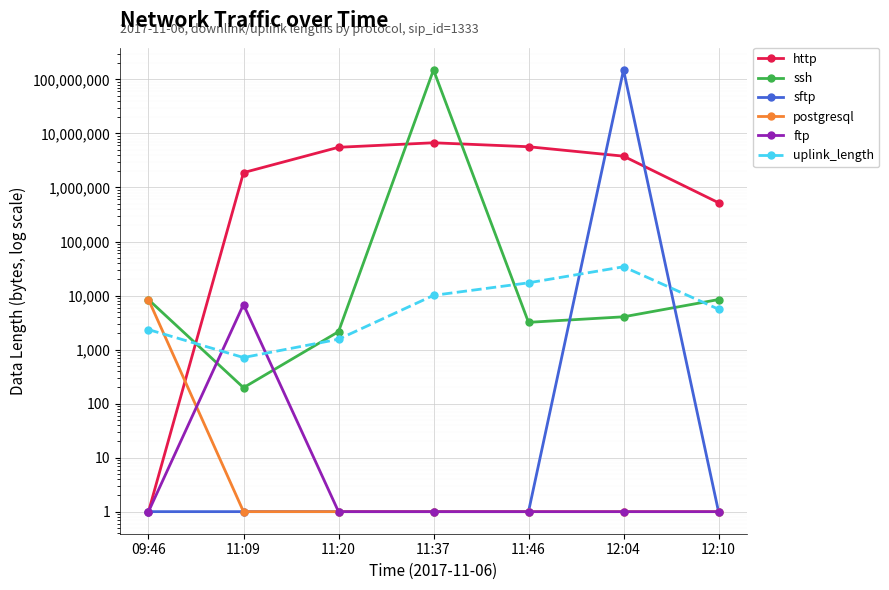

What is the spread (max minus min) of values at 12:10?

521830